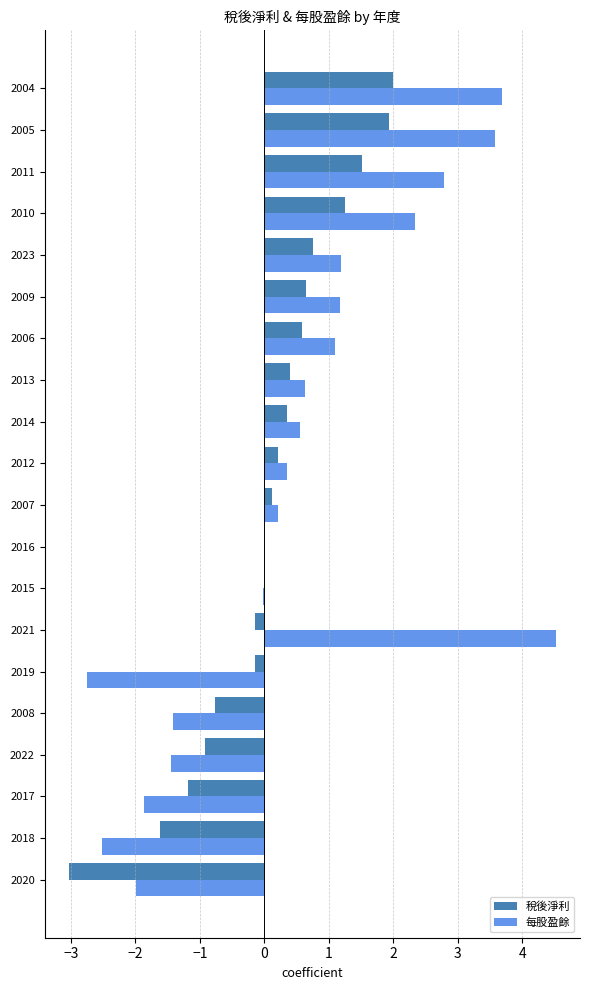

Between 2019 and 2023, which series saw the biggest shift?

每股盈餘